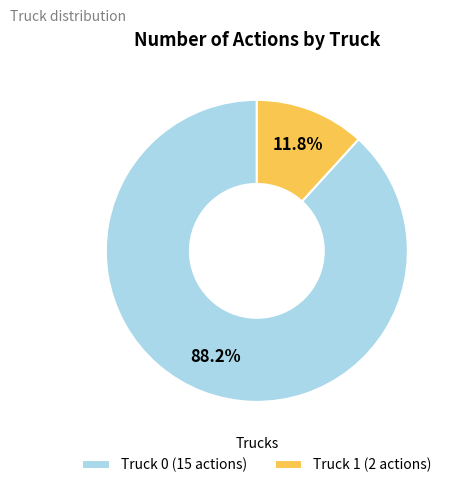

Rank the categories by value from lowest to highest.

Truck 1, Truck 0